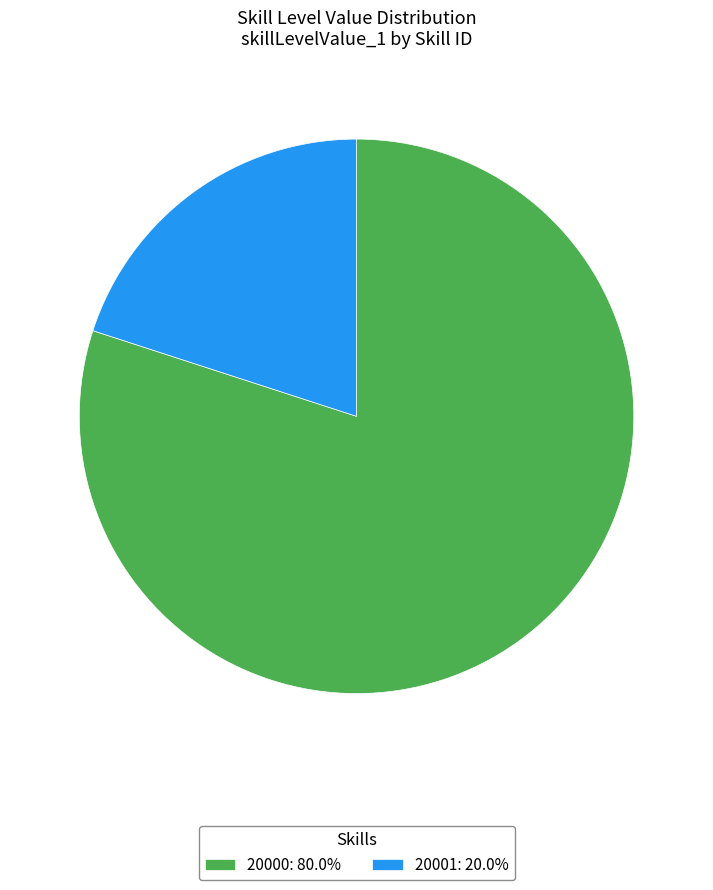

Which has a higher value, 20001 or 20000?

20000